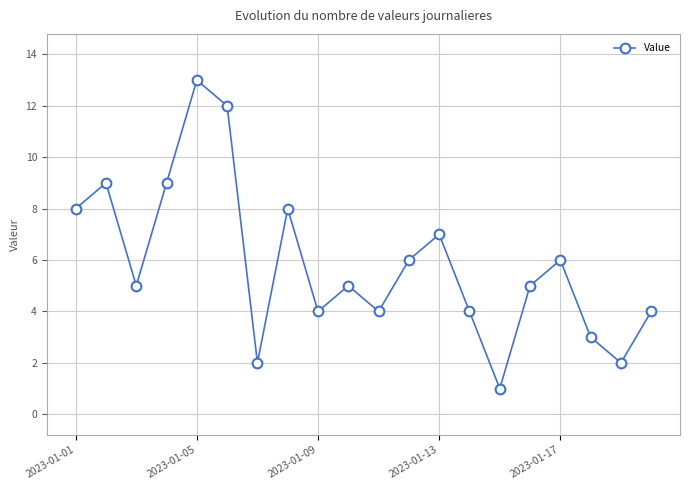

How many interior local peaks (higher than both neighbors) does the data have?

6